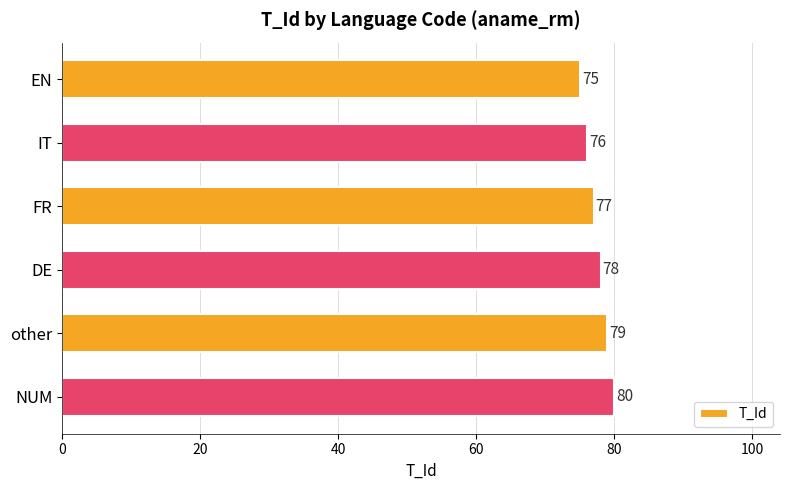

What is the maximum value shown in the chart?

80